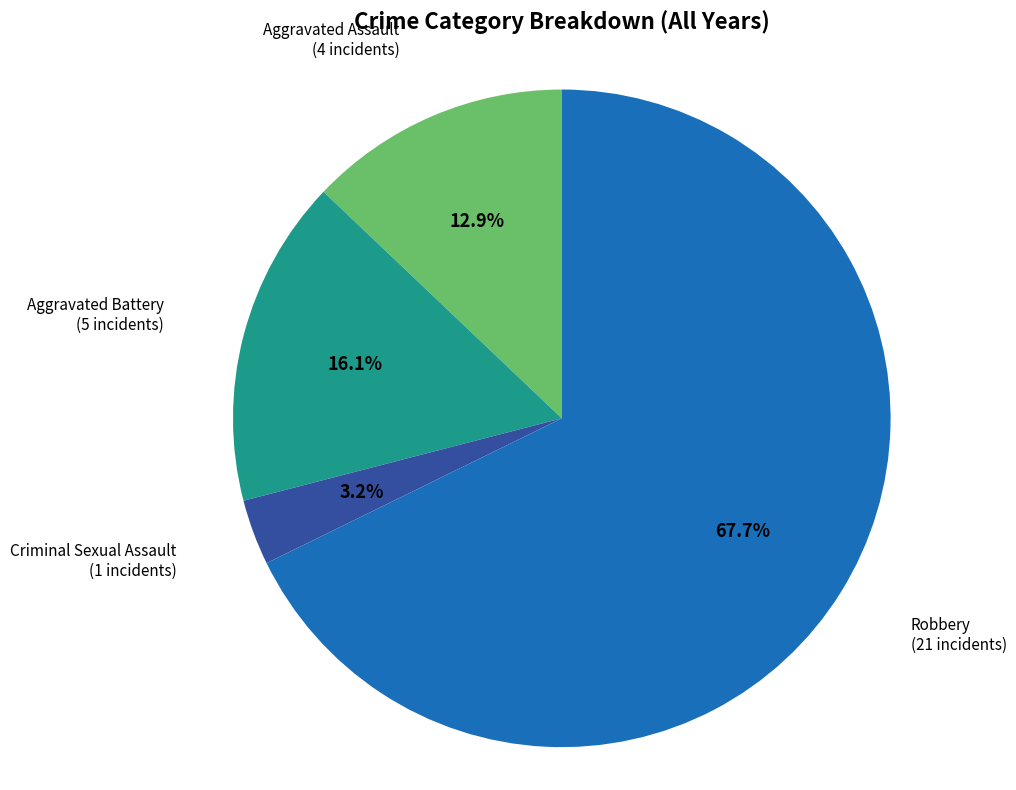

How many segments does this pie chart have?

4